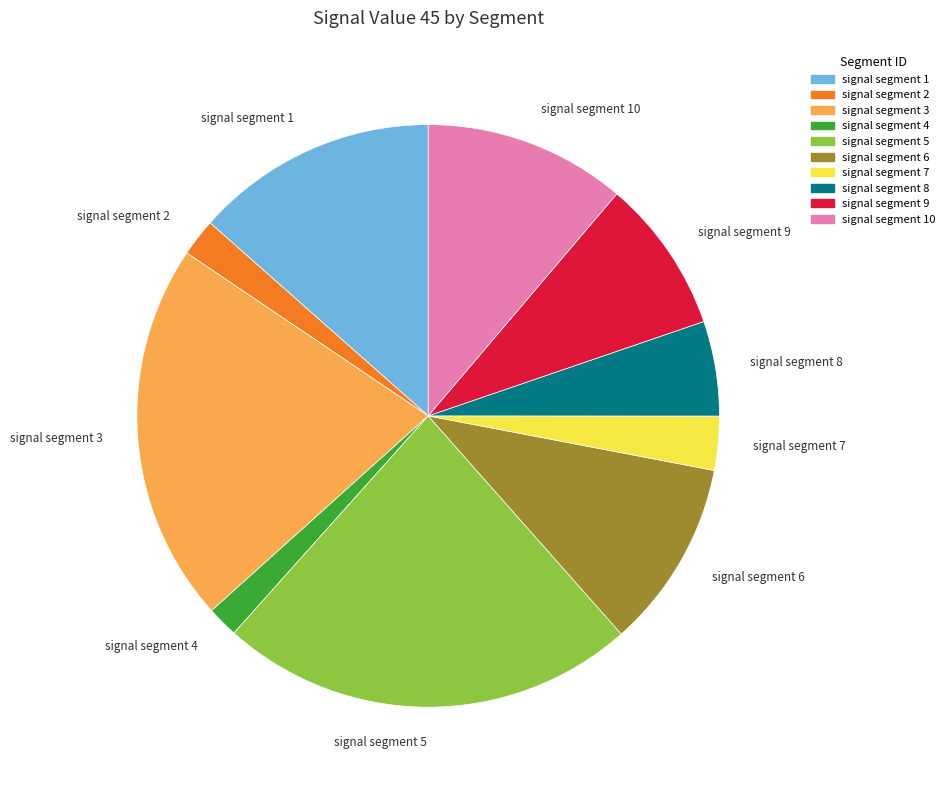

Combined, do signal segment 9 and signal segment 3 account for over 50%?

No